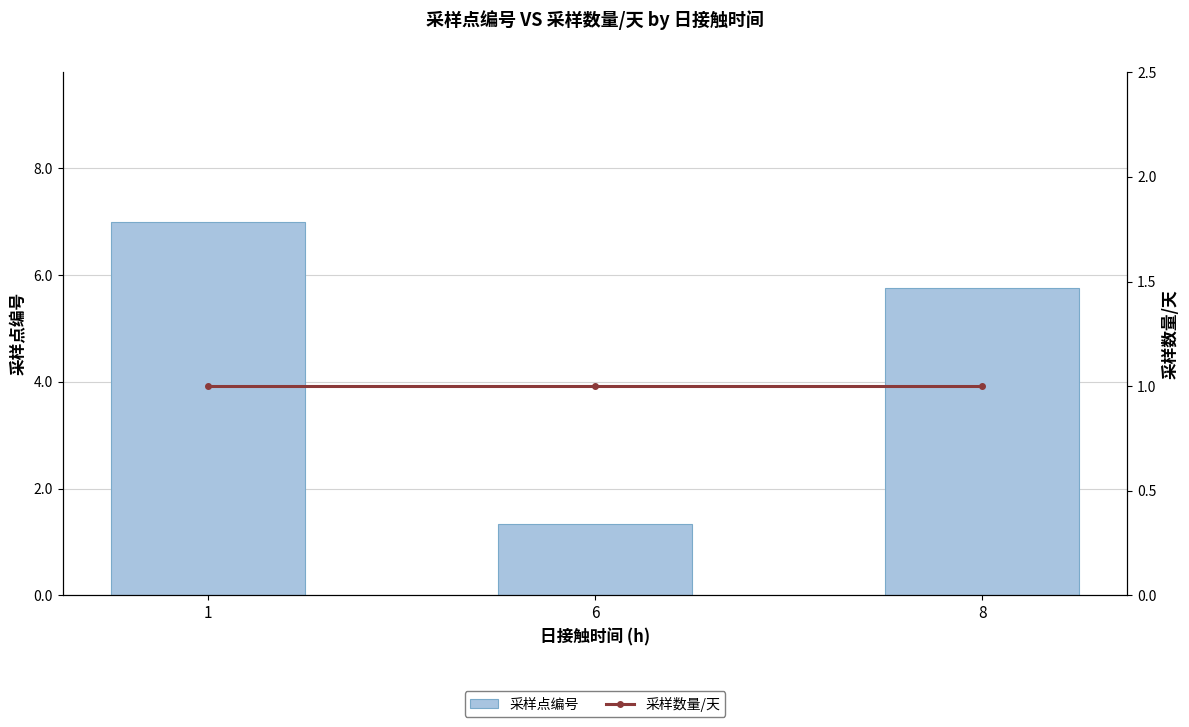

Is it true that 采样数量/天 equals 1.3 at 1?

False